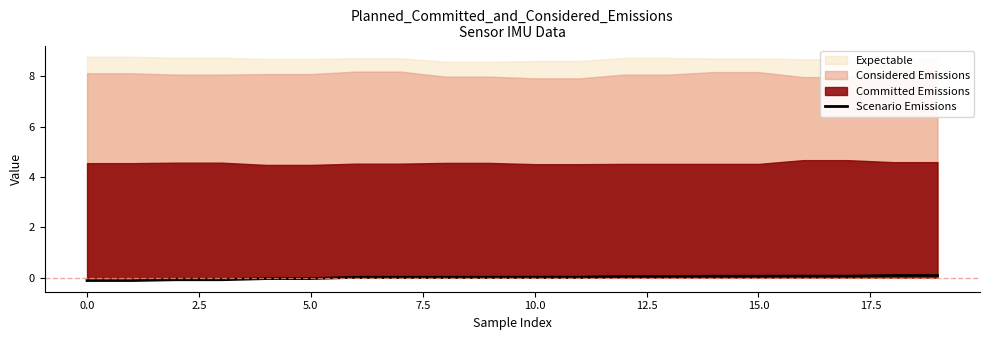

True or false: Scenario Emissions has a value of 0.0 at 10.0.

True